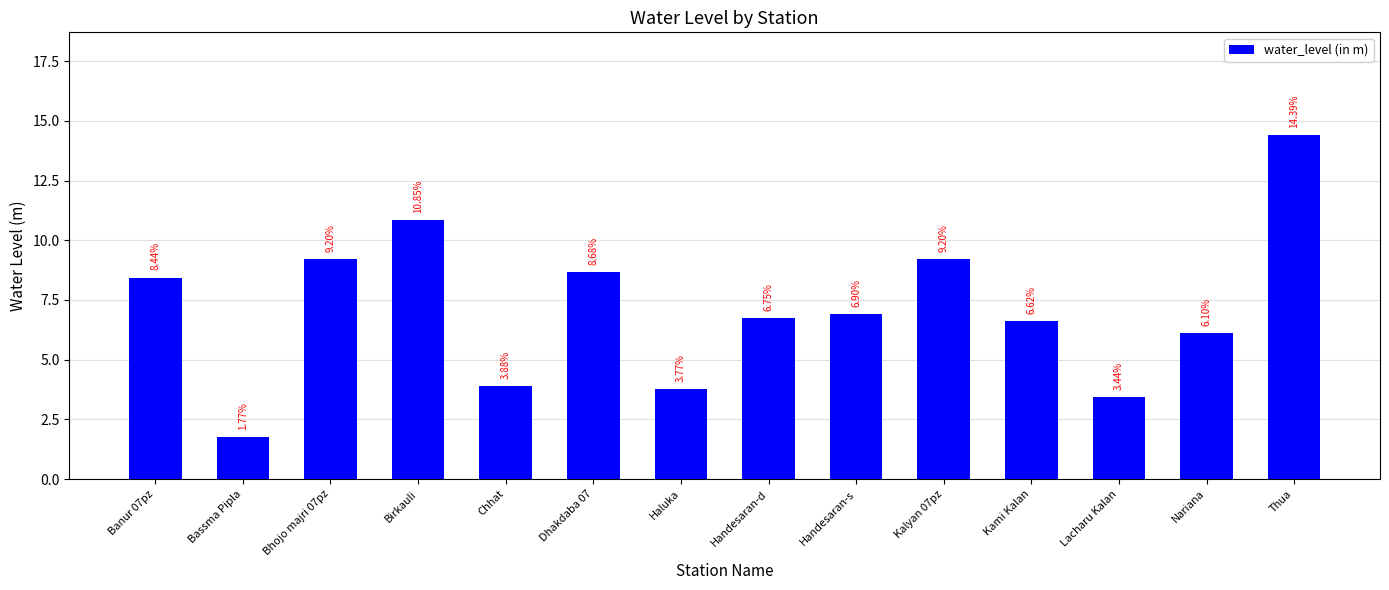

Which category has the highest value across all series?

Thua